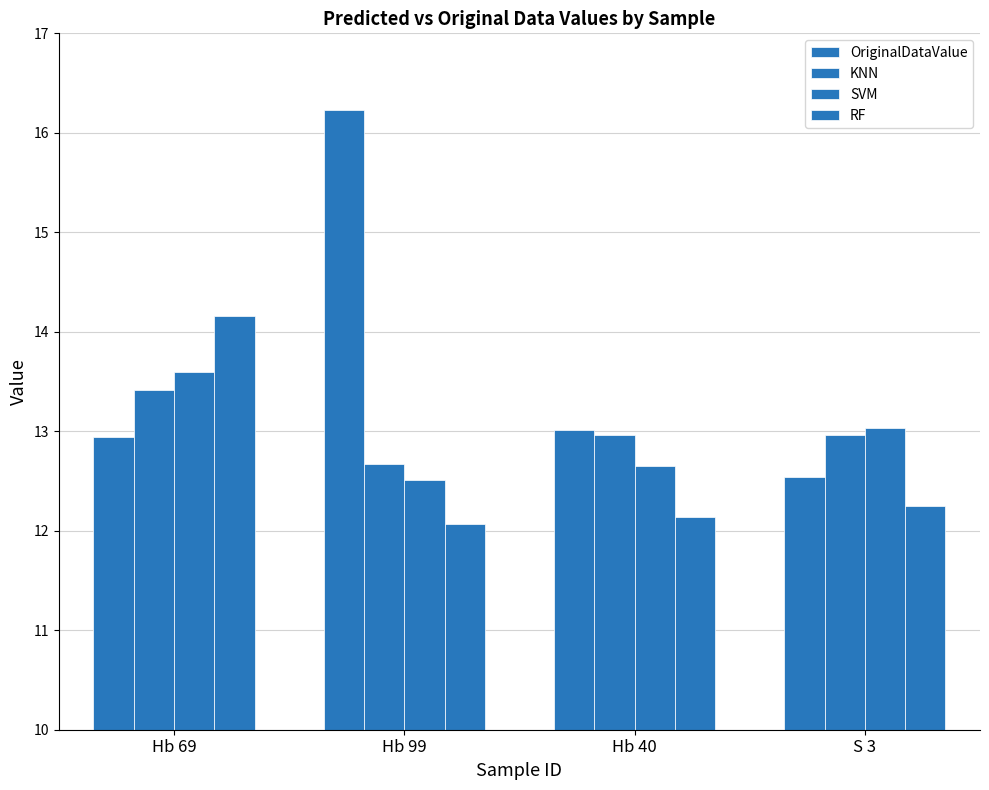

List the labels in order of OriginalDataValue value, smallest first.

S 3, Hb 69, Hb 40, Hb 99